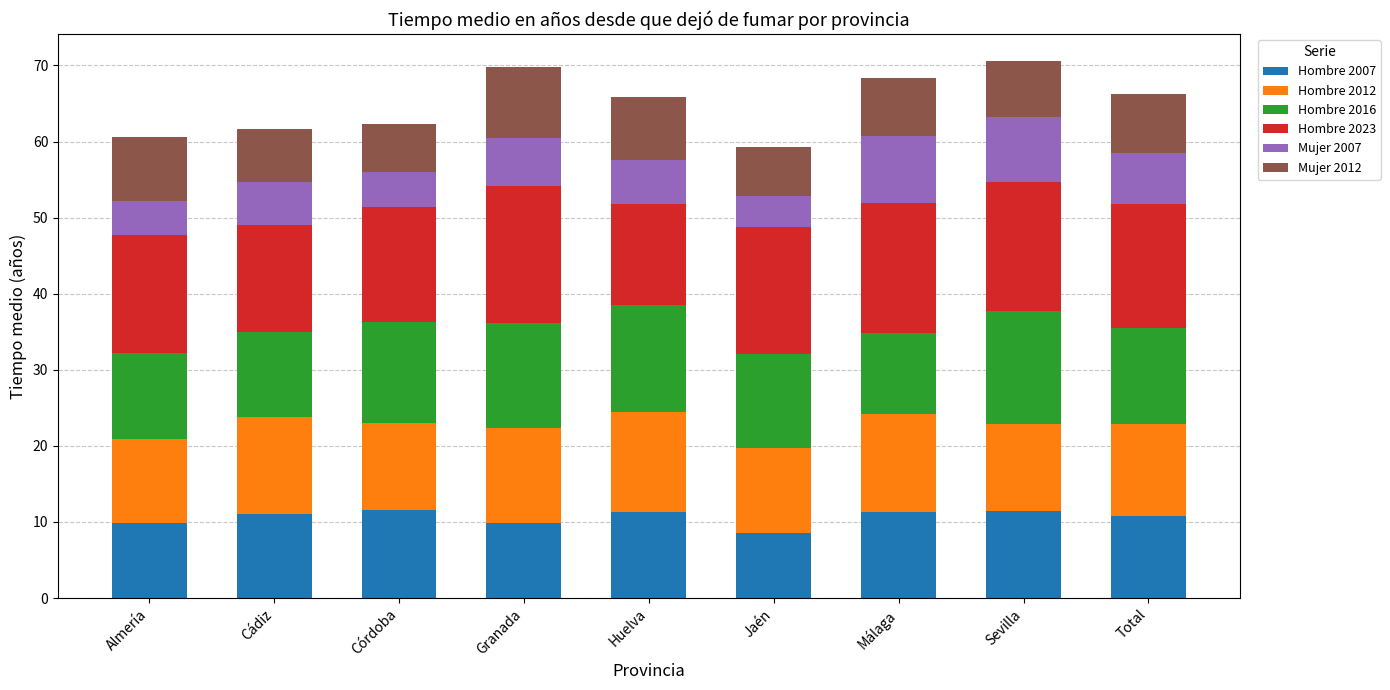

What is the total value across all series at Jaén?

59.3